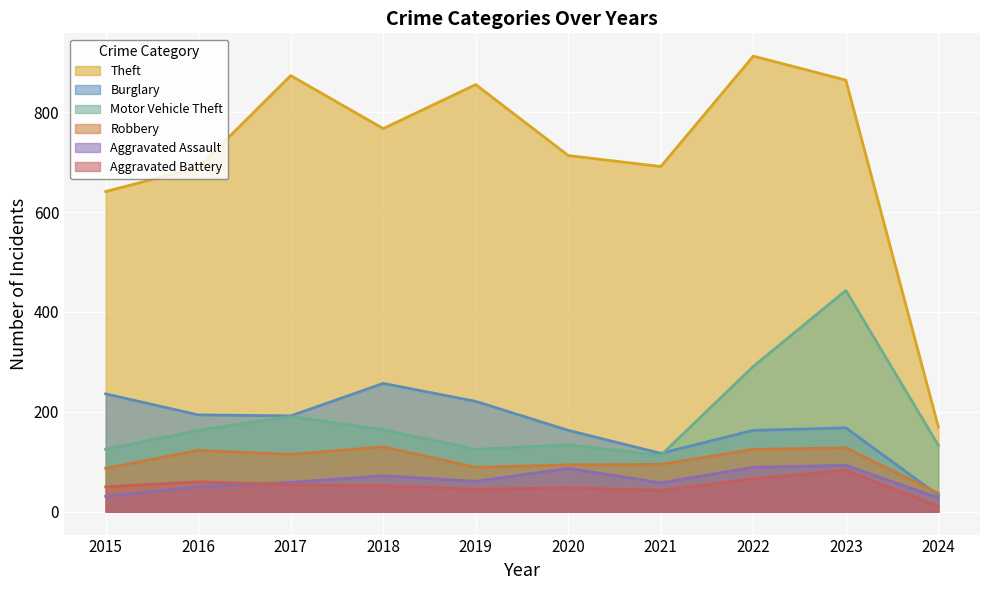

Reading left to right, extract all data points from this chart.

Theft: 641	689	873	767	855	713	691	912	864	170
Burglary: 236	194	192	257	221	163	117	163	168	33
Motor Vehicle Theft: 125	163	191	164	125	134	113	291	443	133
Robbery: 87	123	115	130	89	94	95	125	128	37
Aggravated Assault: 31	50	59	72	61	87	58	89	93	28
Aggravated Battery: 50	60	54	52	45	48	43	66	83	11